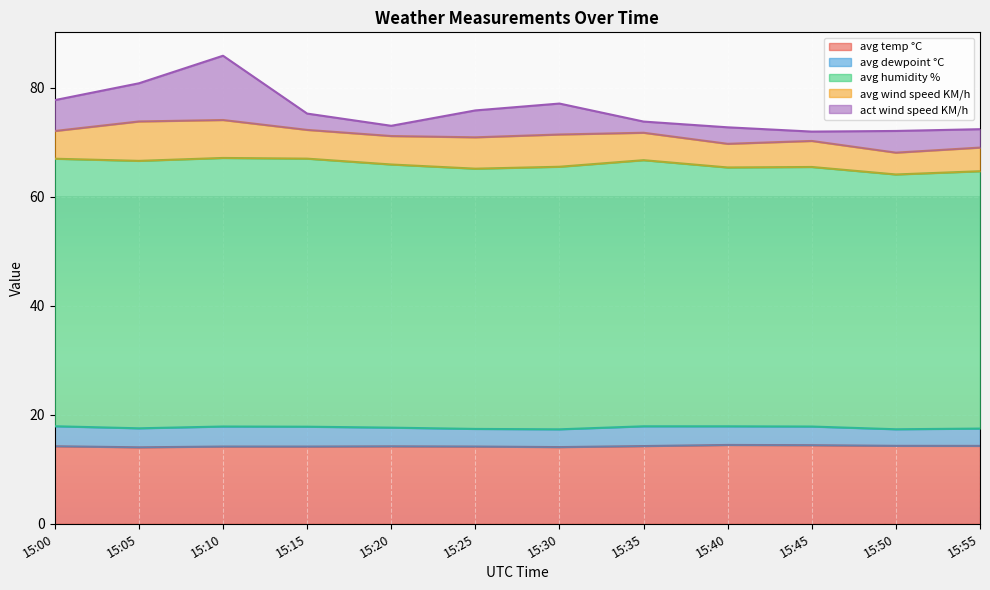

At which category is the sum across all series the highest?

15:10